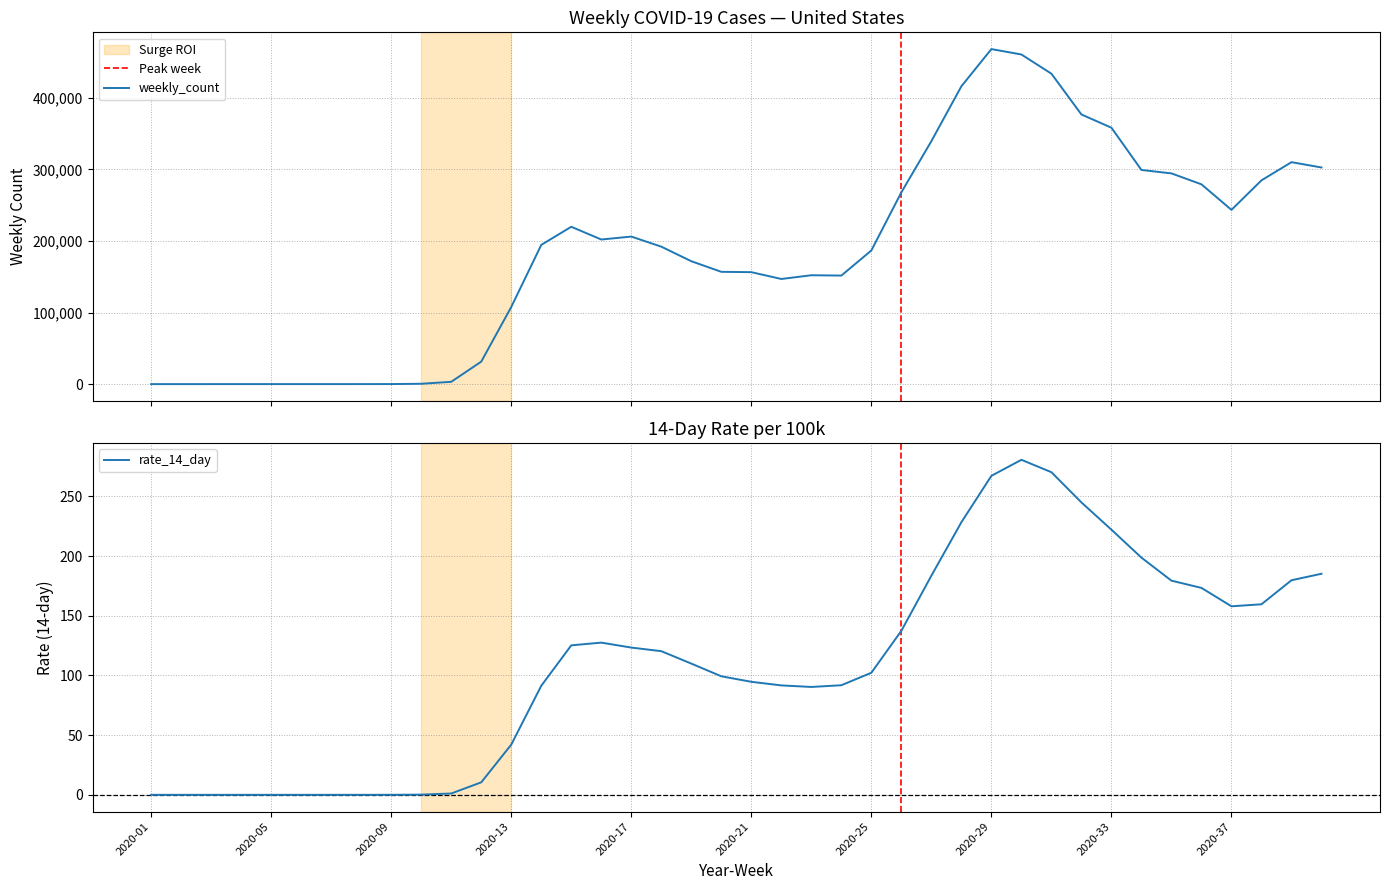

How many values in the rate_14_day series are below 109?

20